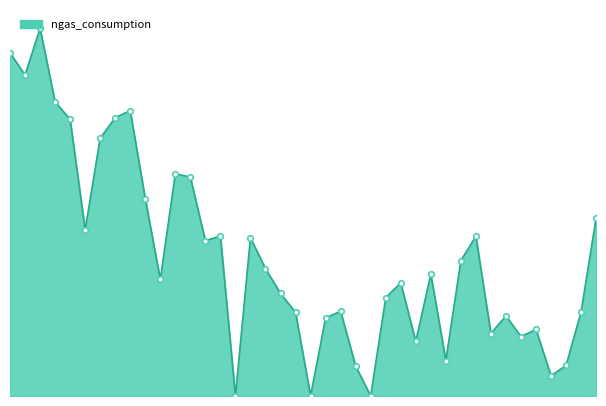

Does the chart have visible grid lines?

No